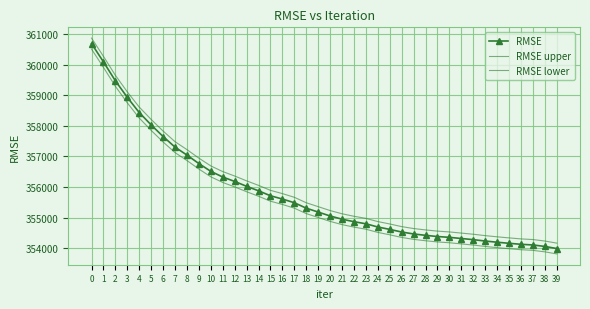

At which label is RMSE upper closest to 357519?

7